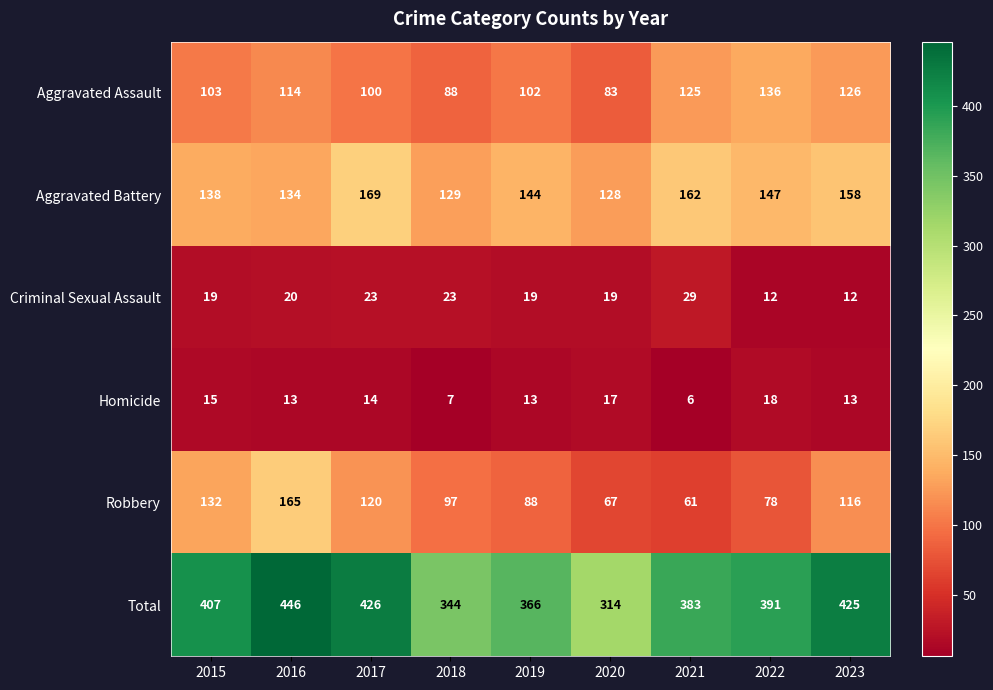

What is the greatest value displayed?

446